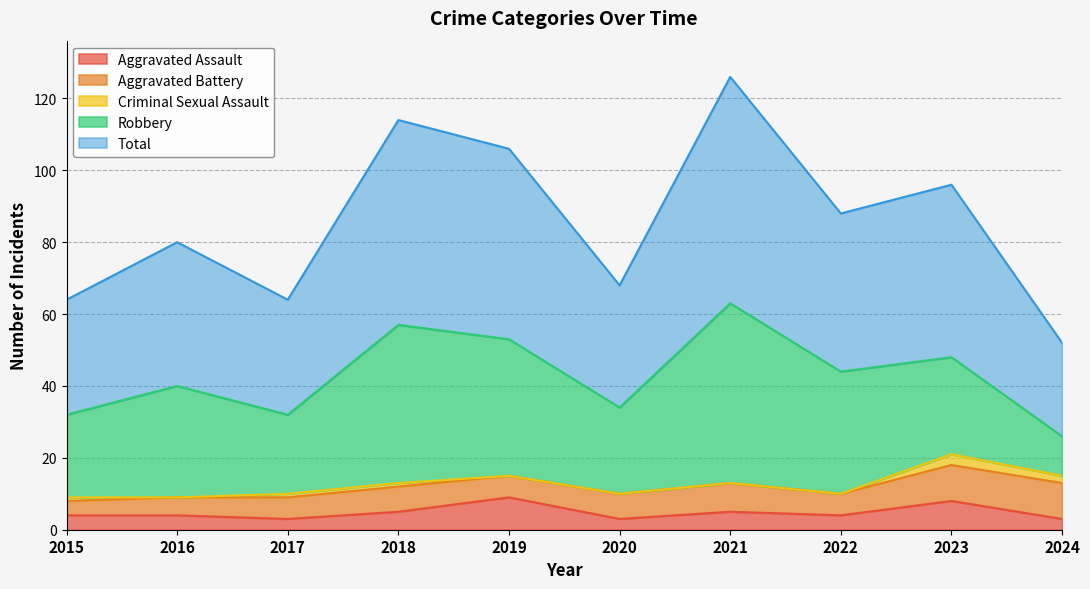

How many lines are shown in the chart?

5